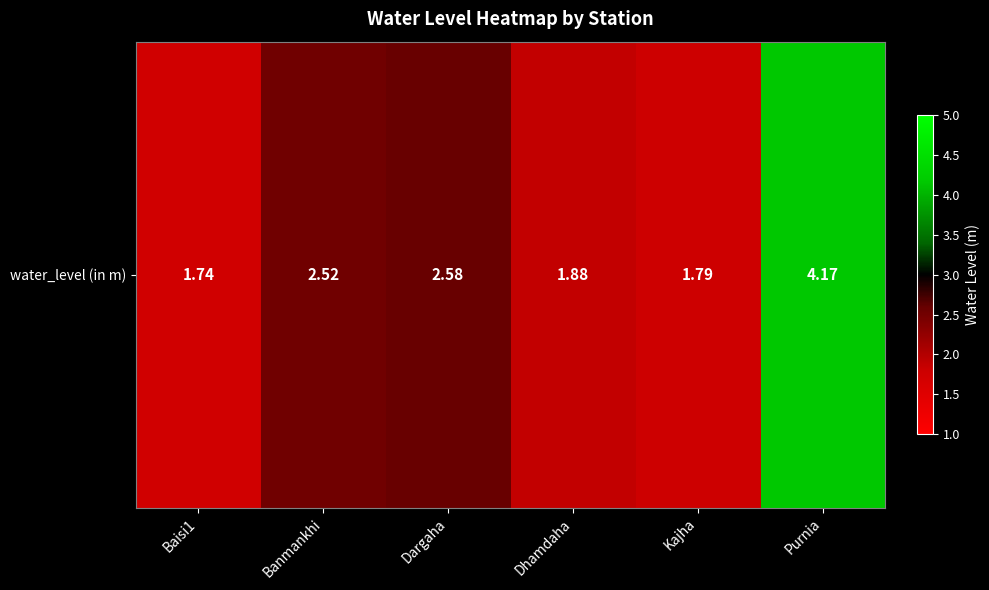

The chart shows a value of 4.2 at Purnia. True or false?

True